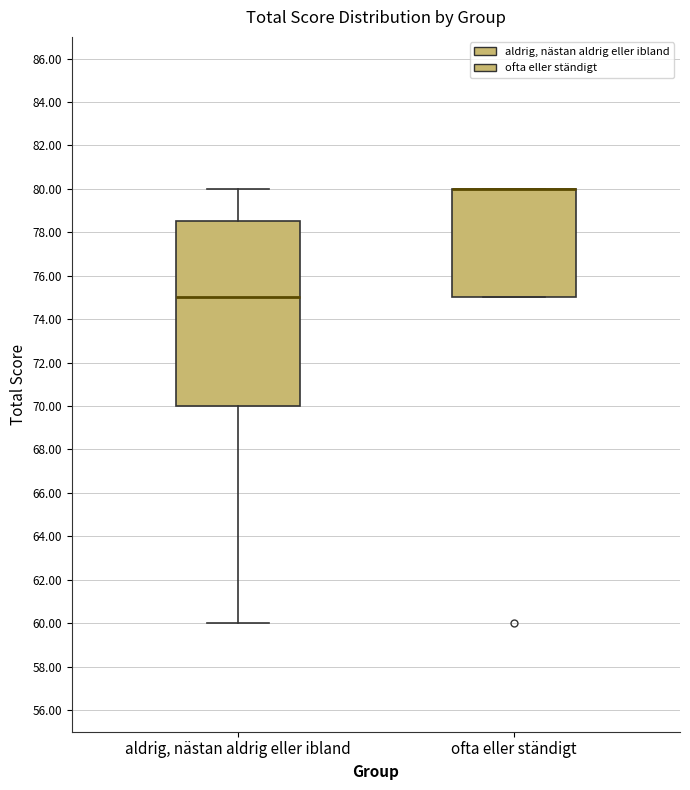

Reading left to right, transcribe this box plot: for each box, give where its median line is, the range the box spans, and where its two whiskers end, as read against the y-axis. The values are not printed on the chart, so give them approximately, as read against the axis.

aldrig, nästan aldrig eller ibland: median 75.0, box 70.0 to 78.6, whiskers 60.0 to 80.0
ofta eller ständigt: median 80.0 (drawn on the box's upper edge), box 75.0 to 80.0, whiskers 75.0 to 80.0